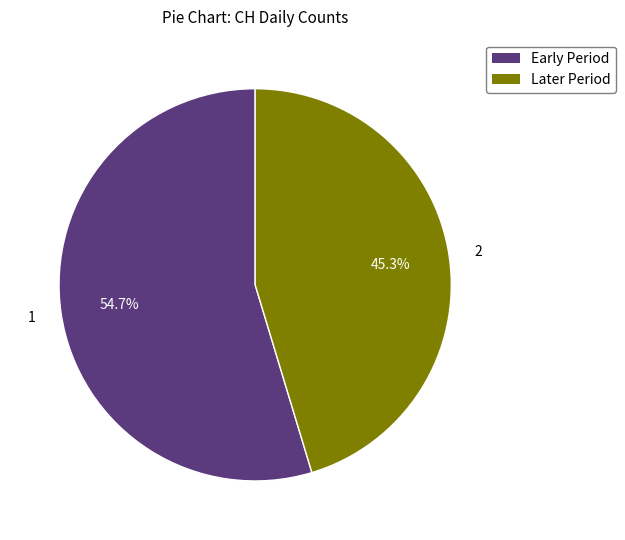

Does any single category account for the majority?

Yes